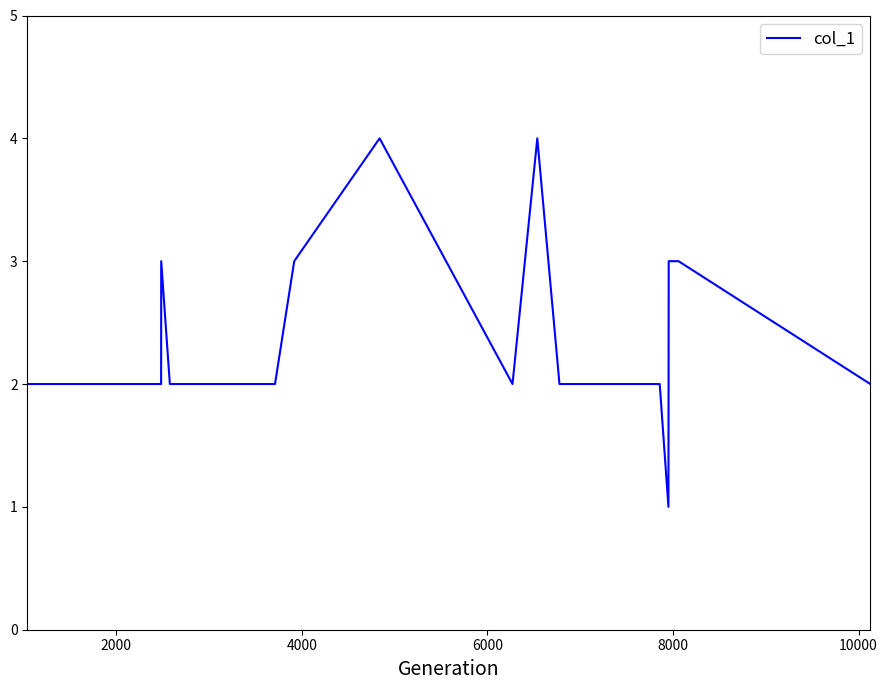

How many categories are shown in the chart?

17